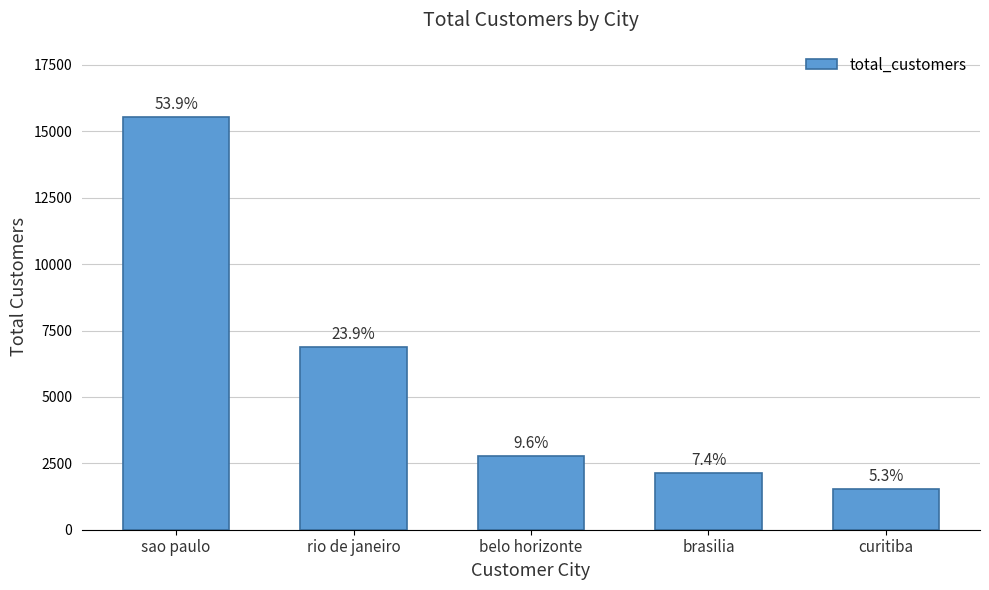

How many bars are there in total?

5